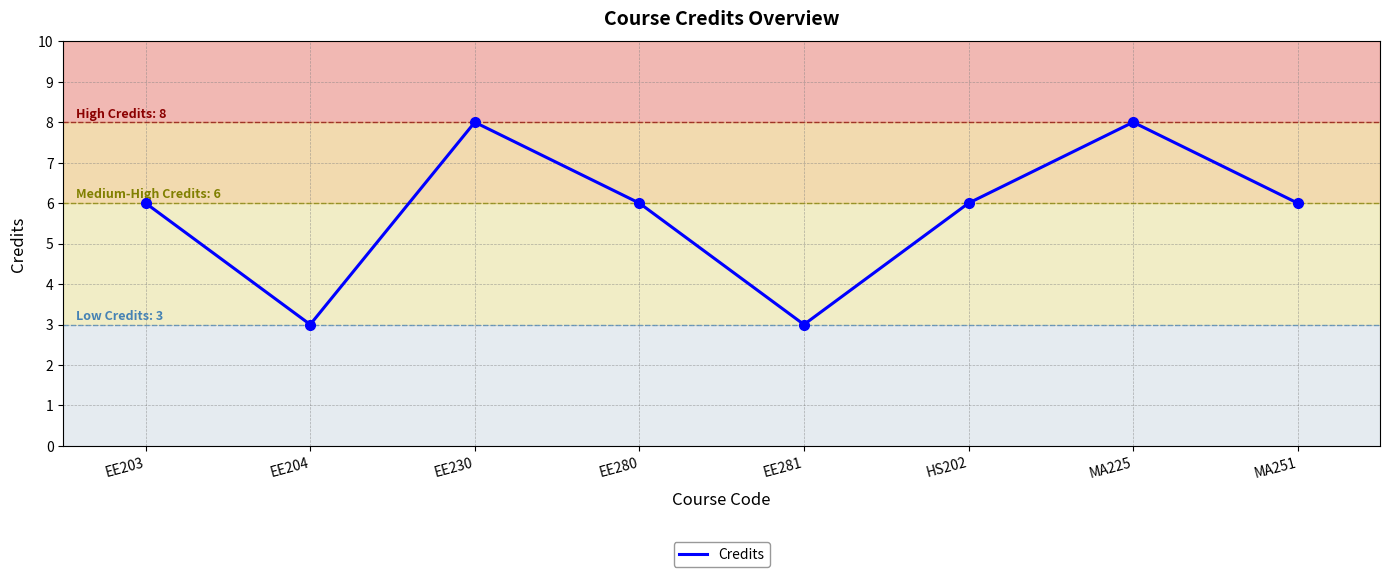

What value does the data have at EE203?

6